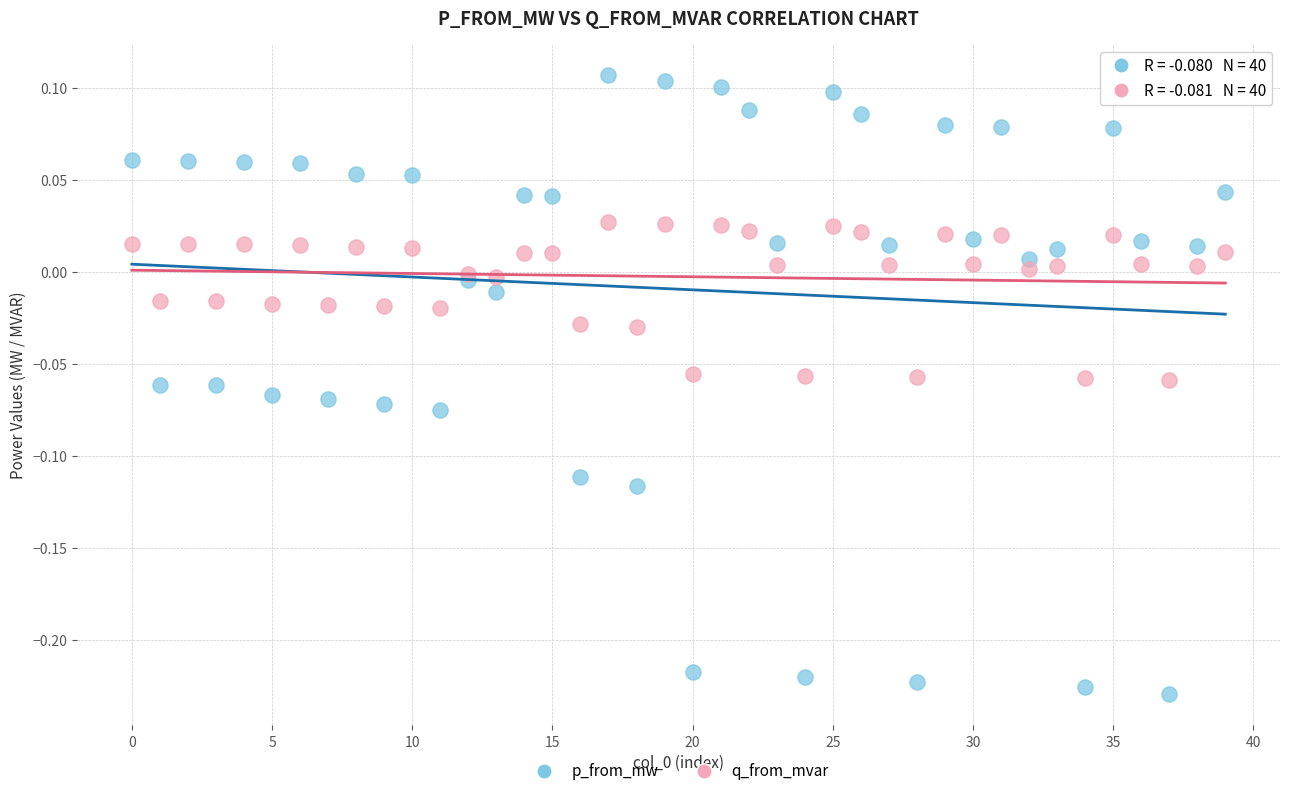

Which series has the widest spread of Y values?

p_from_mw